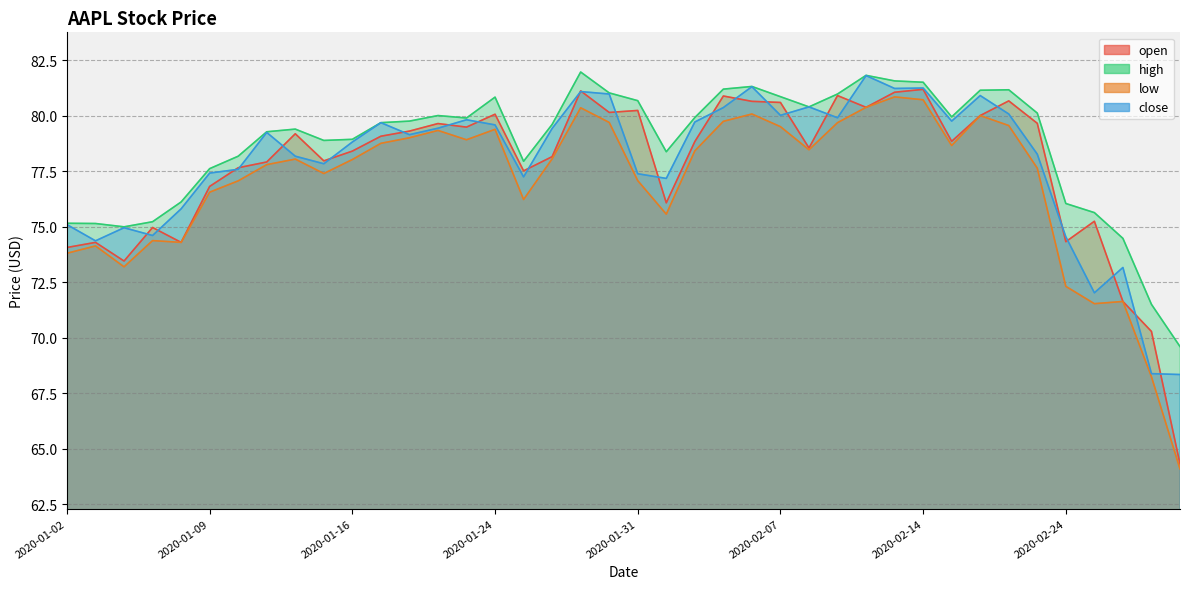

Rank the series by their maximum value, from highest to lowest.

high, close, open, low